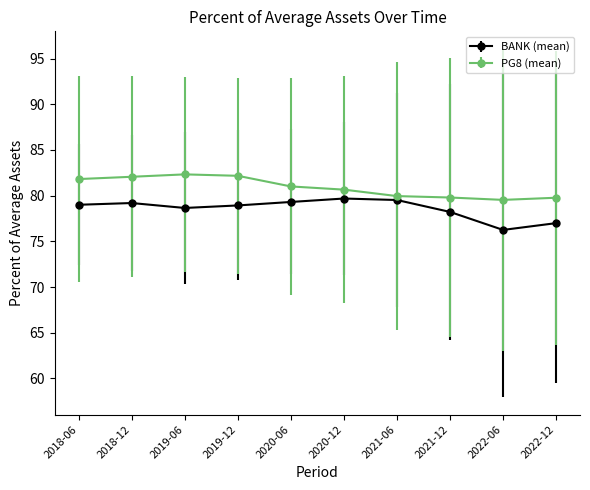

Which series has the largest total across all categories?

PG8 (mean)